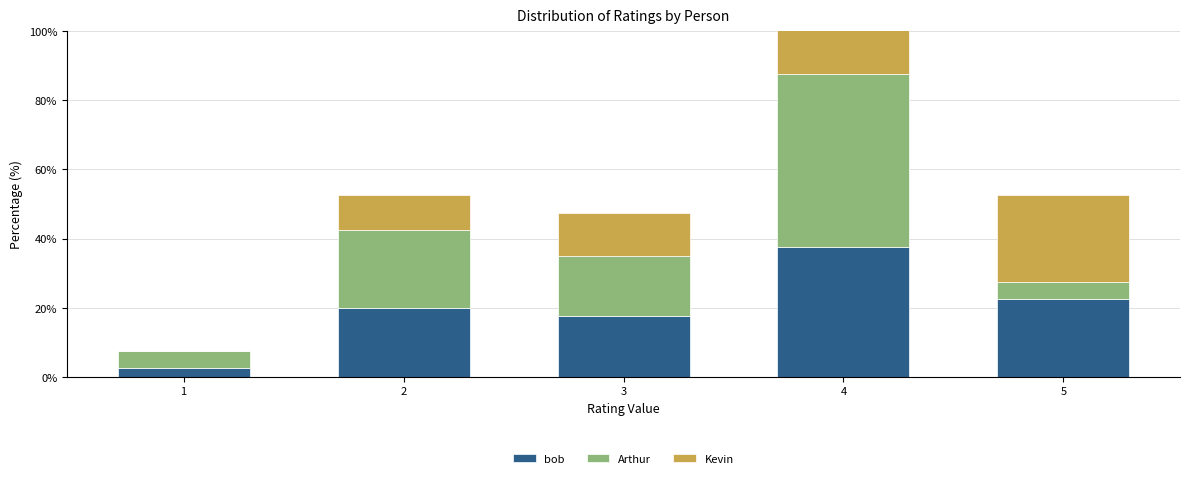

Rank the series by their maximum value, from lowest to highest.

bob, Arthur, Kevin